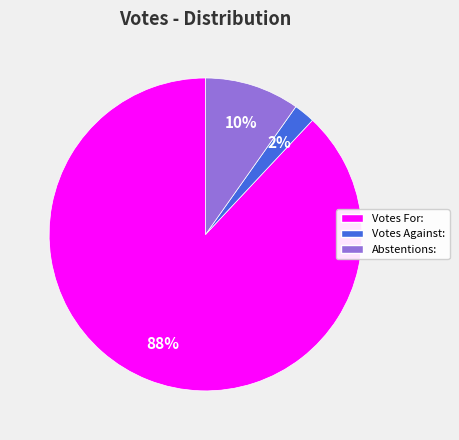

Is there any slice that represents more than half of the pie?

Yes